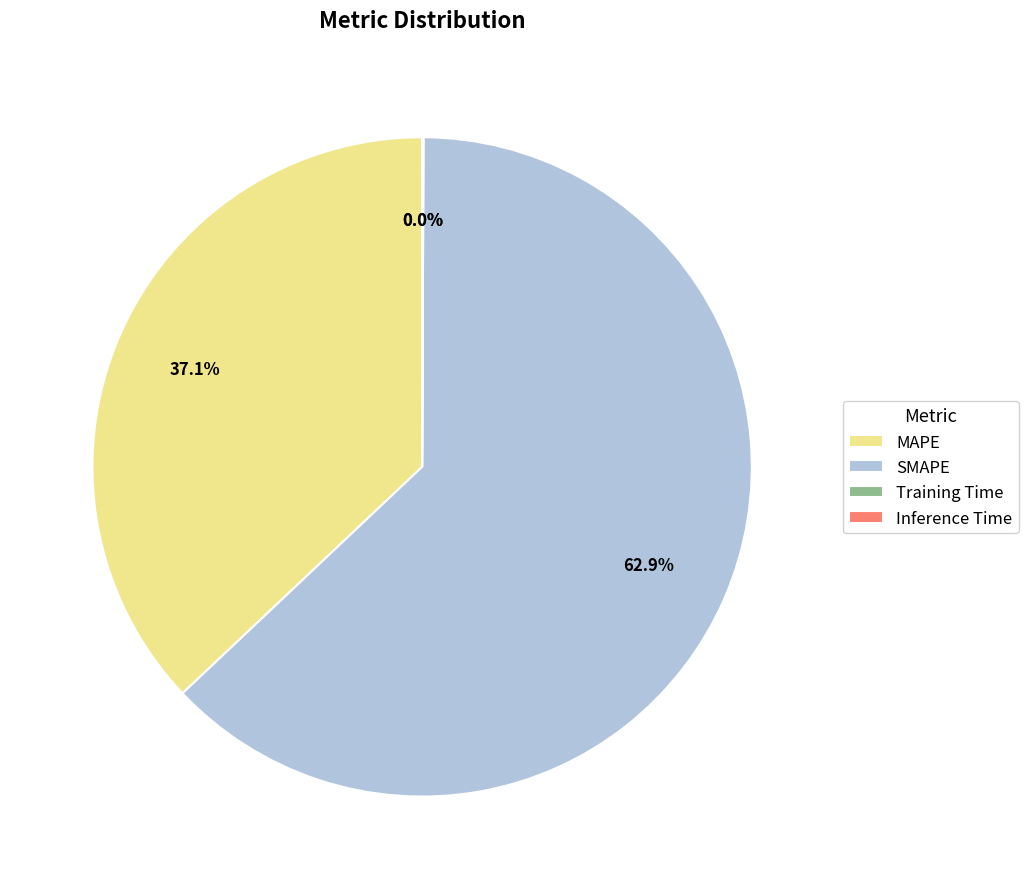

Which category accounts for the majority?

SMAPE